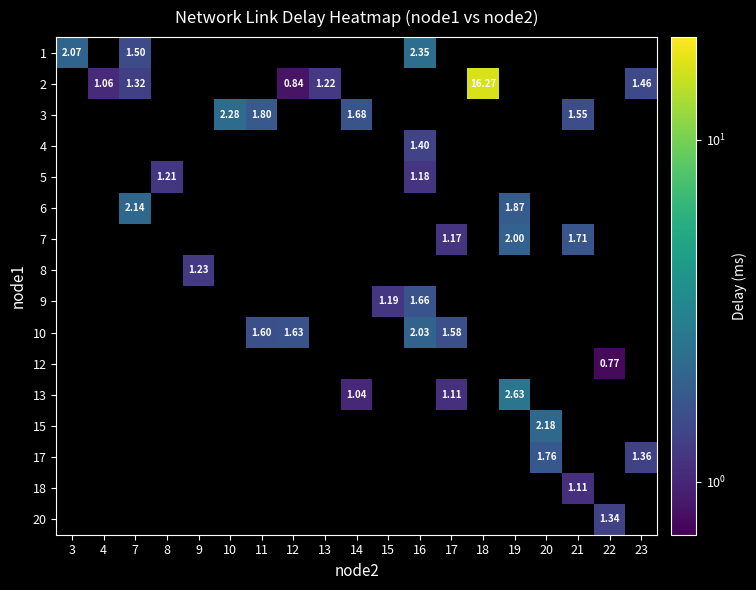

What is the maximum value shown in the chart?

16.3